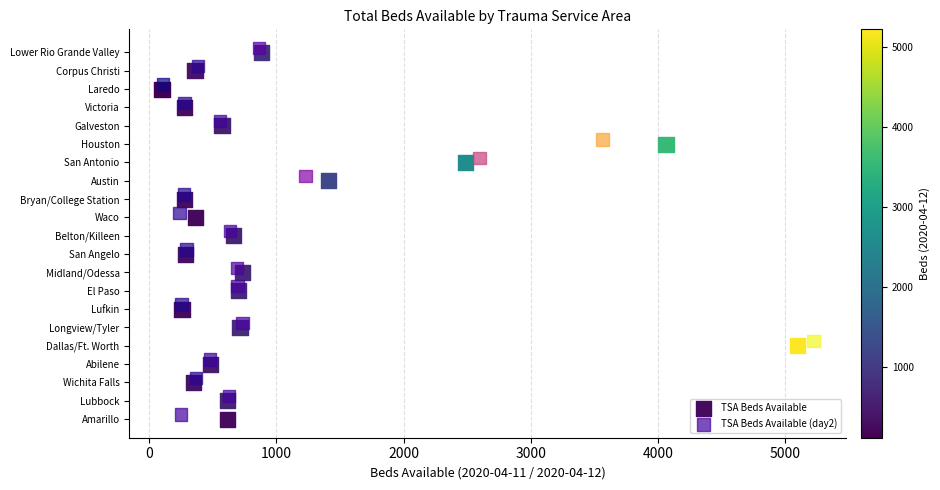

Which series contains the lowest Y value?

TSA Beds Available